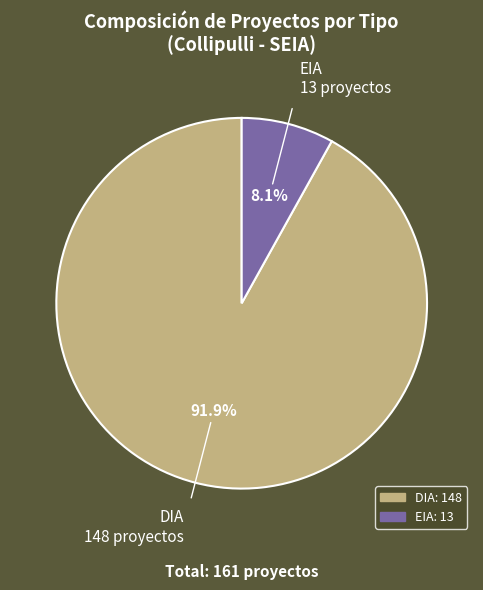

What is the largest slice in the pie chart?

DIA